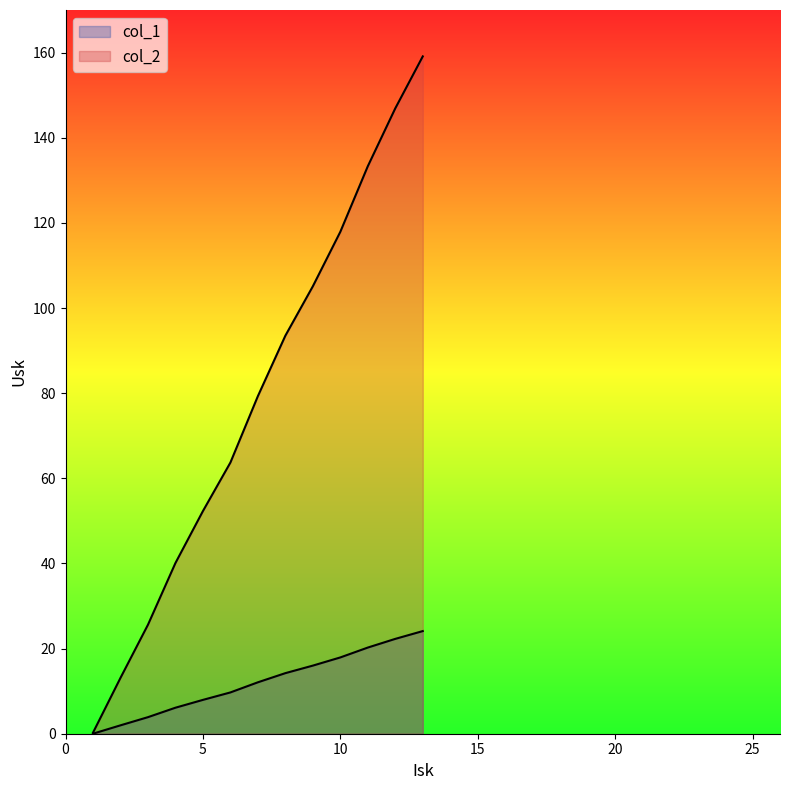

Reading left to right, what are all the values shown in this chart?

col_1: 0.0	2.0	3.9	6.1	8.0	9.7	12.1	14.2	16.0	17.9	20.2	22.3	24.1
col_2: 0.2	13.1	25.6	40.1	52.3	63.7	79.3	93.5	105.1	117.9	133.3	146.9	159.1